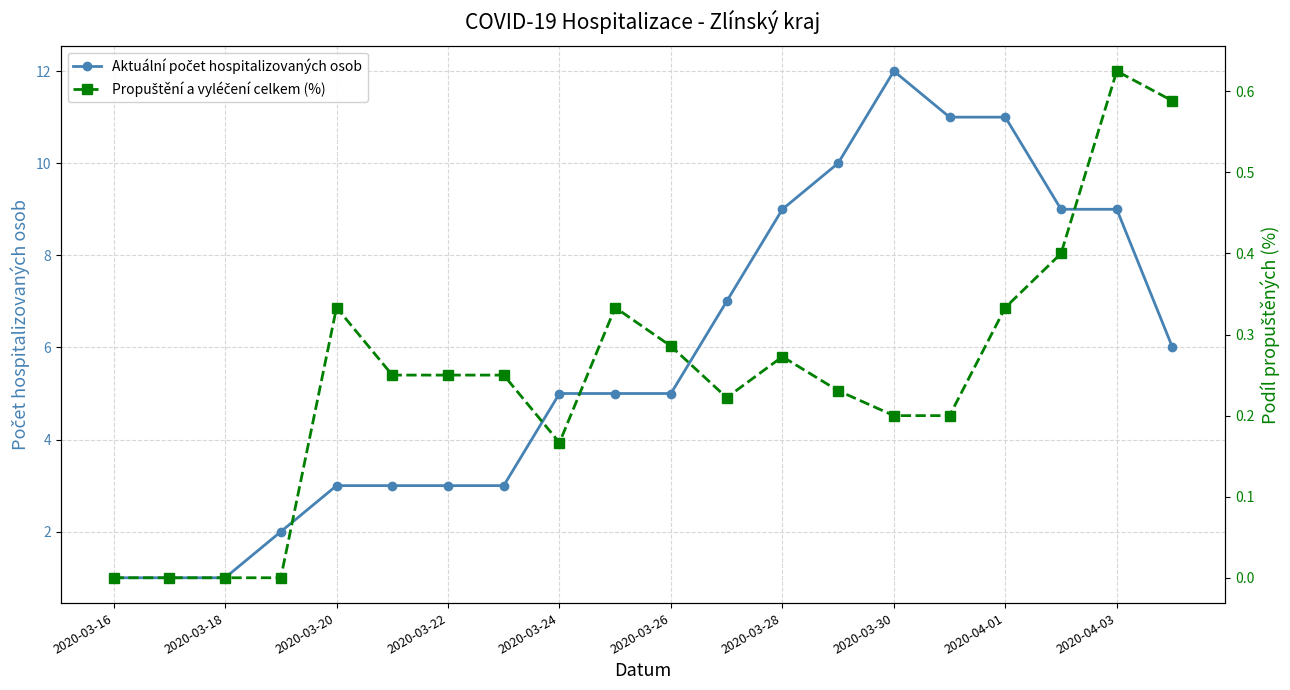

What is the sum of all Aktuální počet hospitalizovaných osob values?

116.0